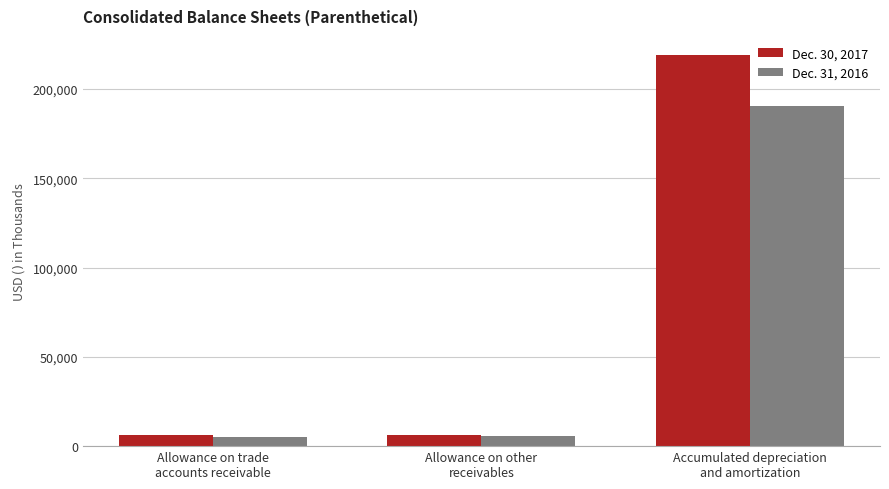

Is it true that Dec. 31, 2016 equals 298916 at Accumulated depreciation
and amortization?

False